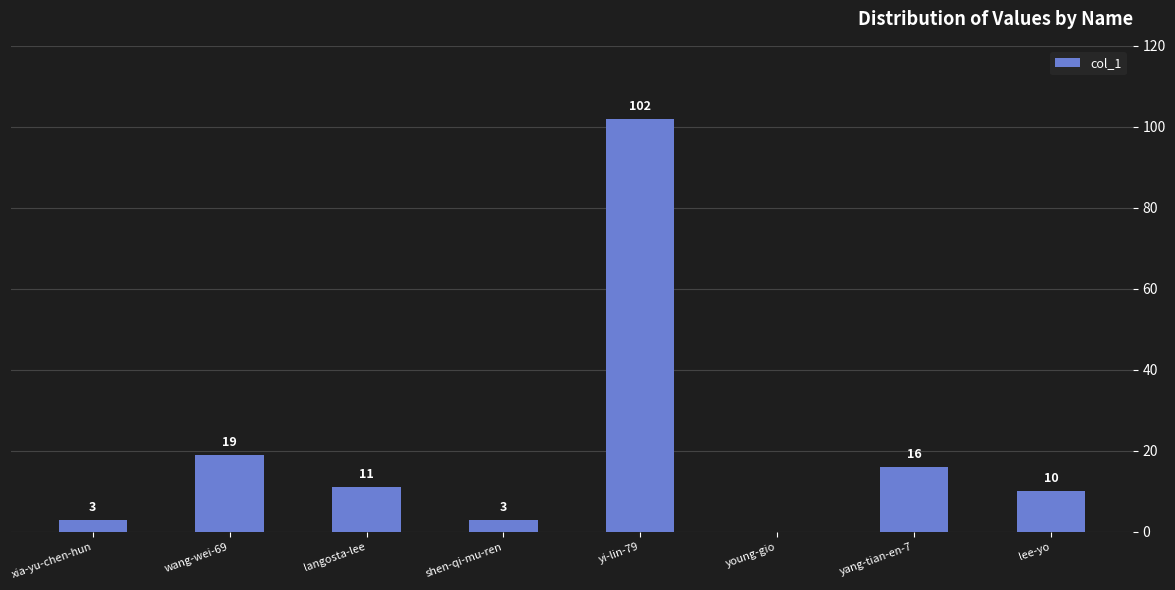

The value at langosta-lee is 11. True or false?

True